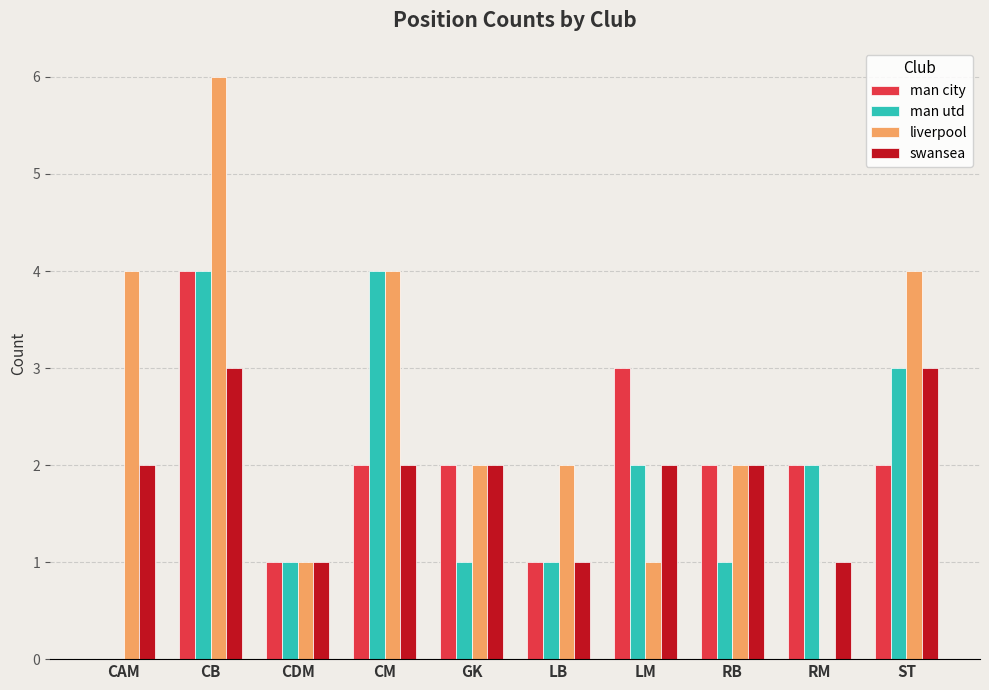

Is it true that swansea equals 1 at ST?

False